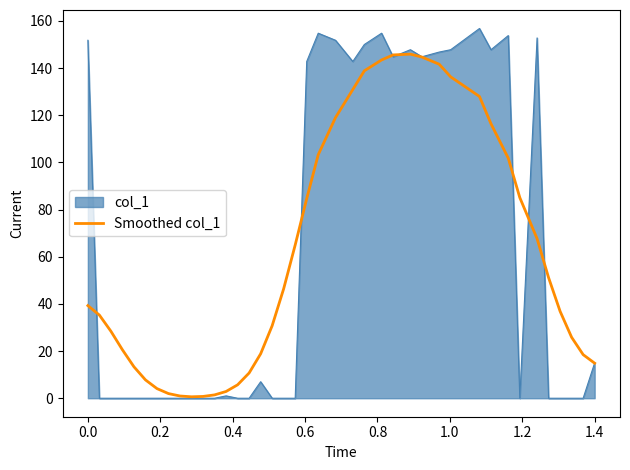

Rank the series by their maximum value, from highest to lowest.

col_1, Smoothed col_1